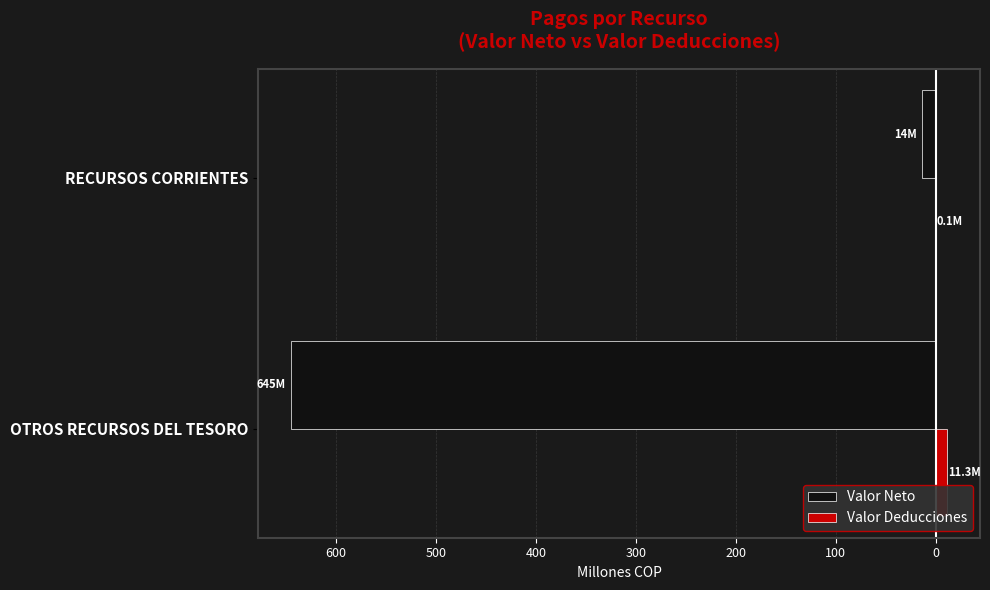

What are all the series names shown in the legend?

Valor Neto, Valor Deducciones